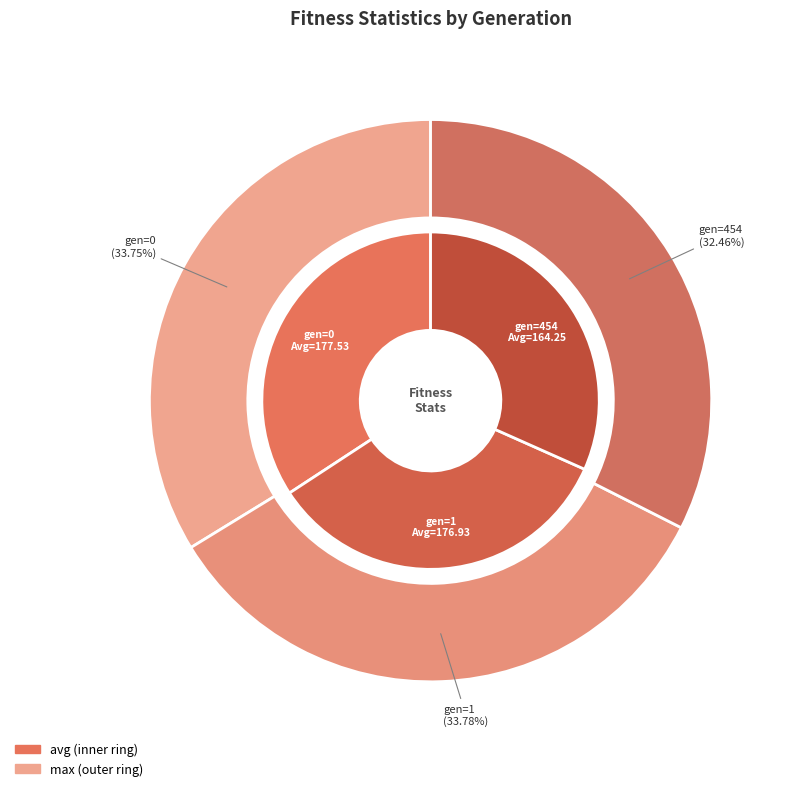

To the nearest percent, what is the difference between the largest and smallest slice percentages?

3%